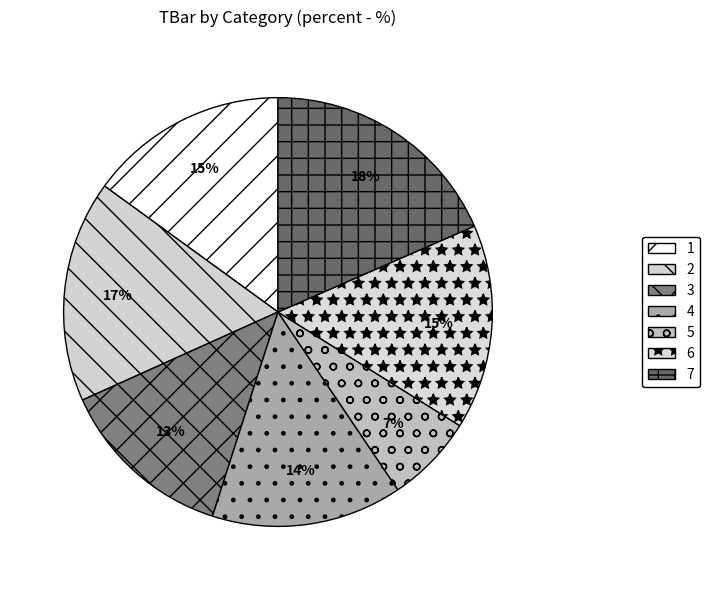

Does 6 account for over 50% of the chart?

No